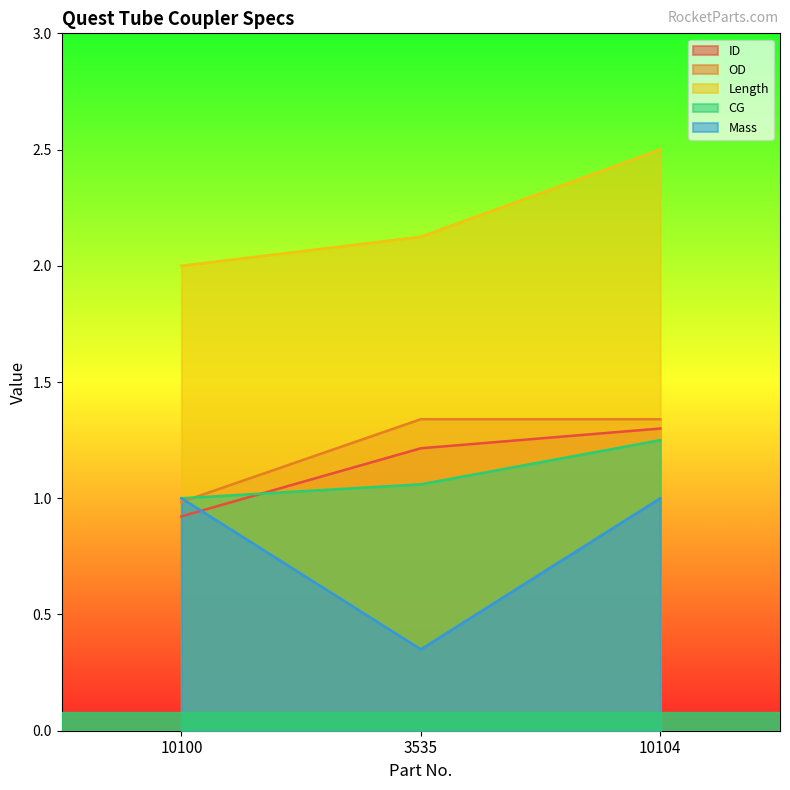

How many lines are shown in the chart?

5